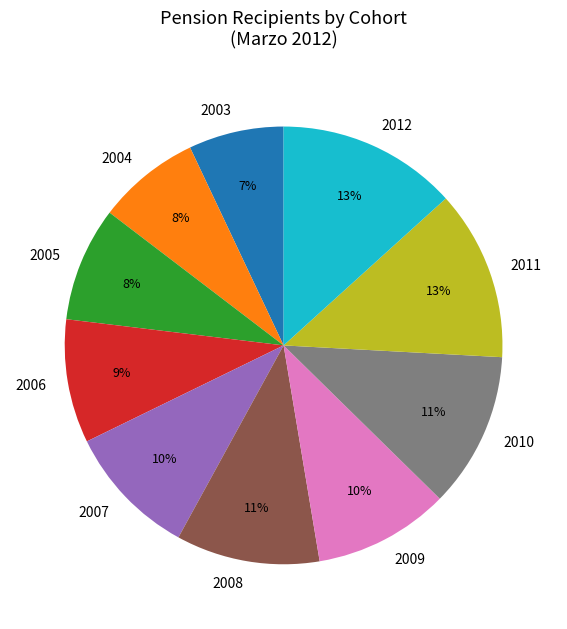

To the nearest percent, what is the combined percentage of 2009 and 2008?

21%